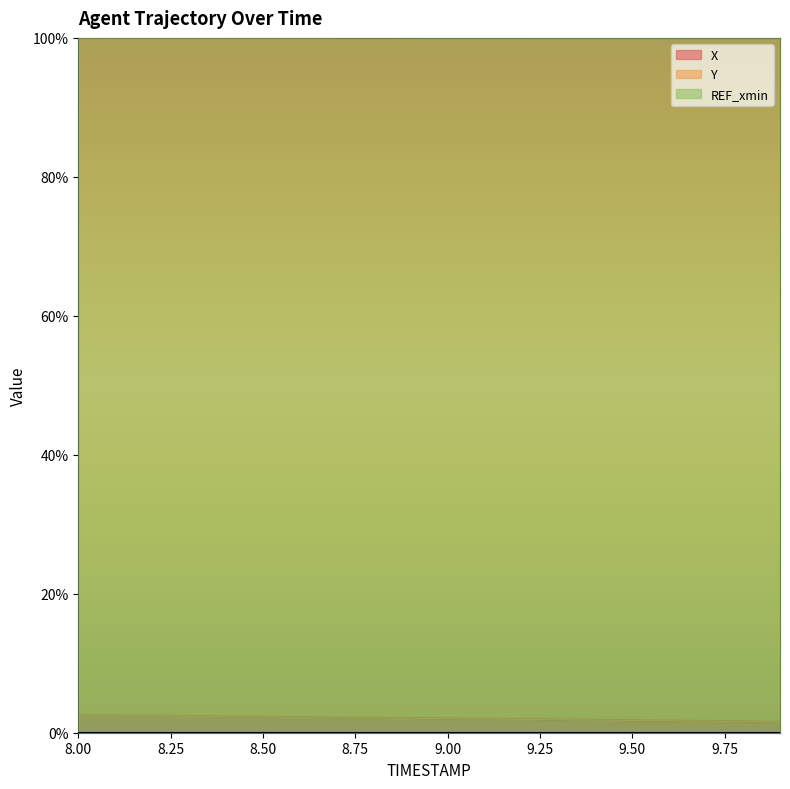

What is the maximum value for Y?

100.0